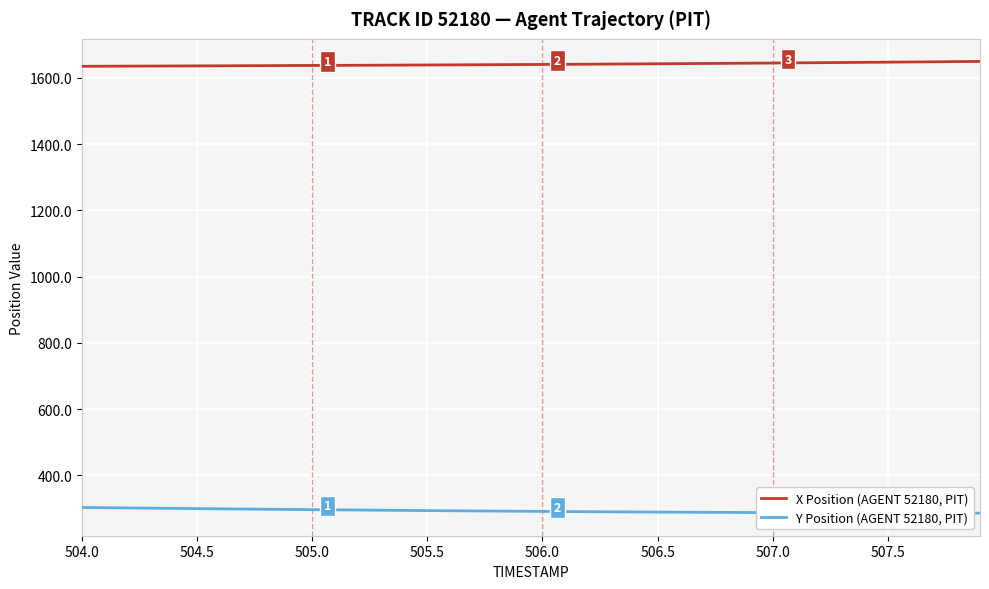

True or false: Y Position (AGENT 52180, PIT) and X Position (AGENT 52180, PIT) intersect in this chart.

False